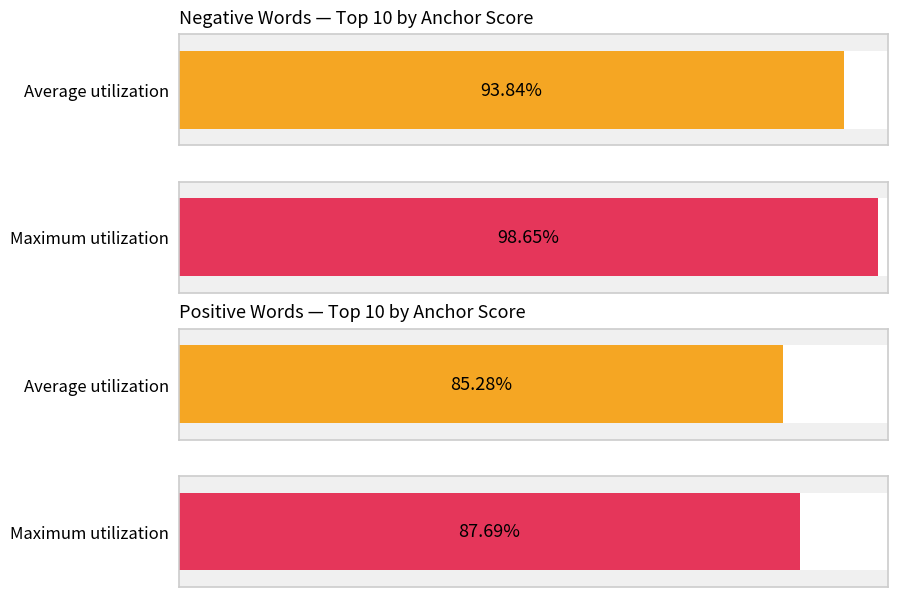

Which series has the widest spread of values?

negative anchor score